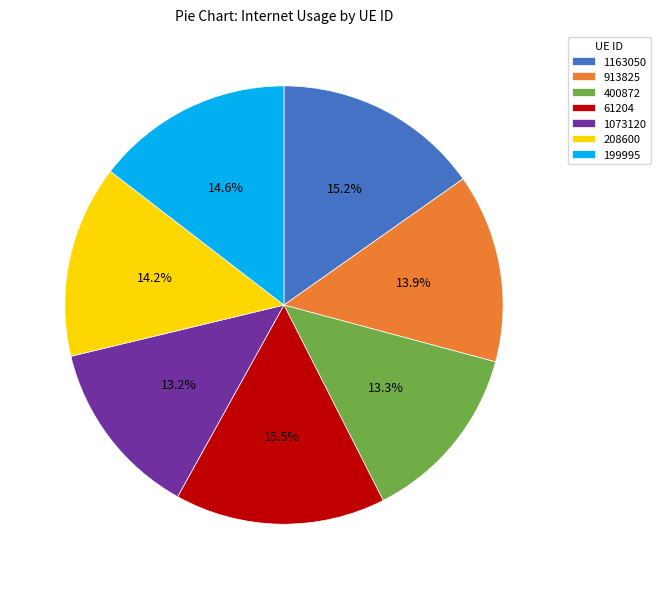

To the nearest percent, what percentage of the pie is 400872?

13%